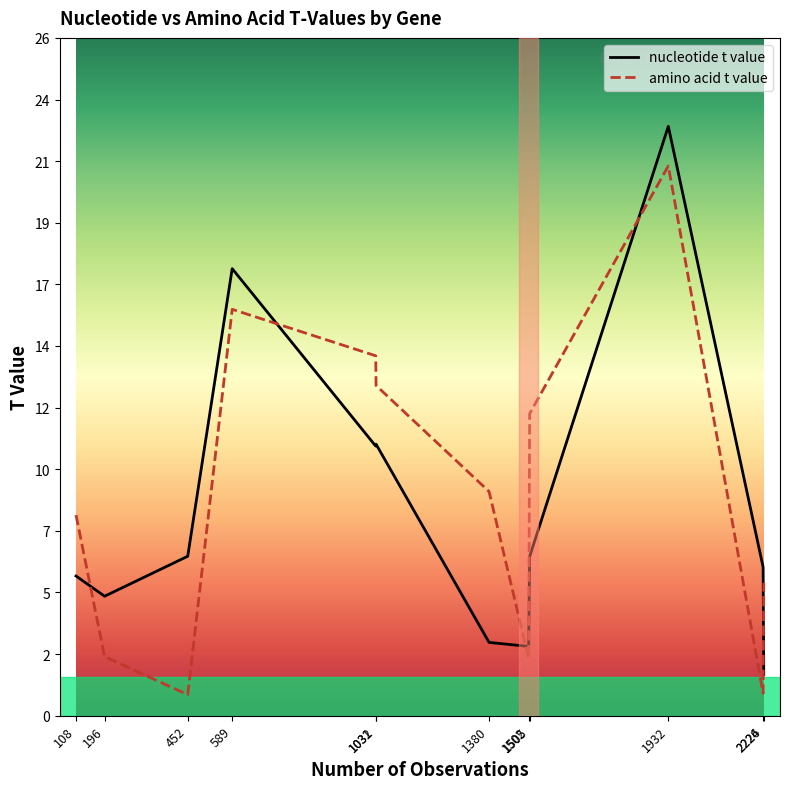

Which series has the widest spread of values?

nucleotide t value